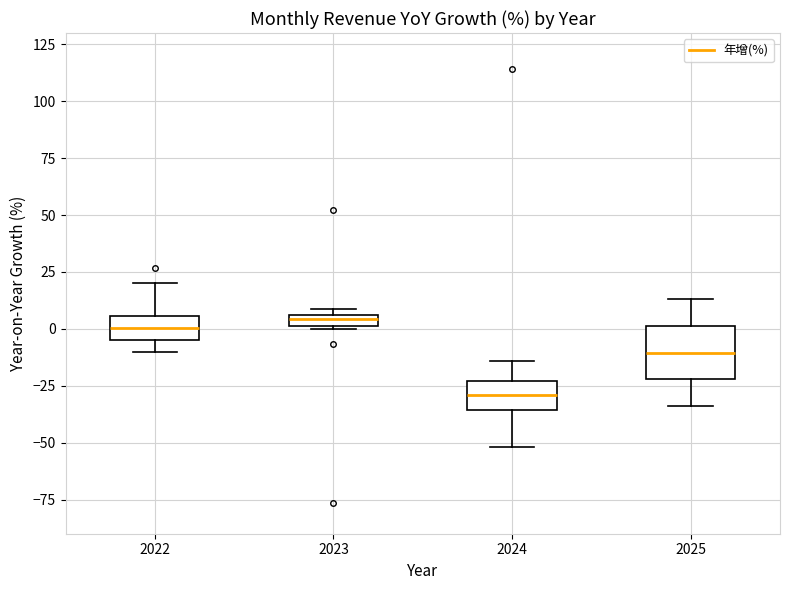

Comparing the boxes themselves (not the whiskers), which one is the tallest?

2025